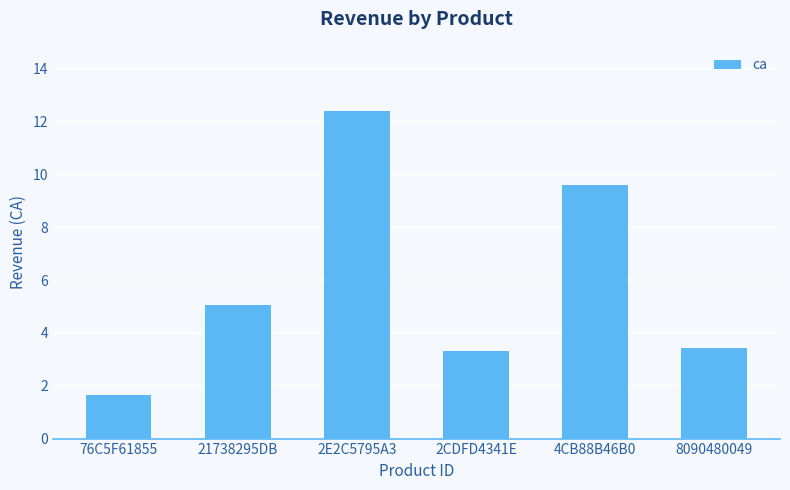

Which label corresponds to the smallest value in the chart?

76C5F61855